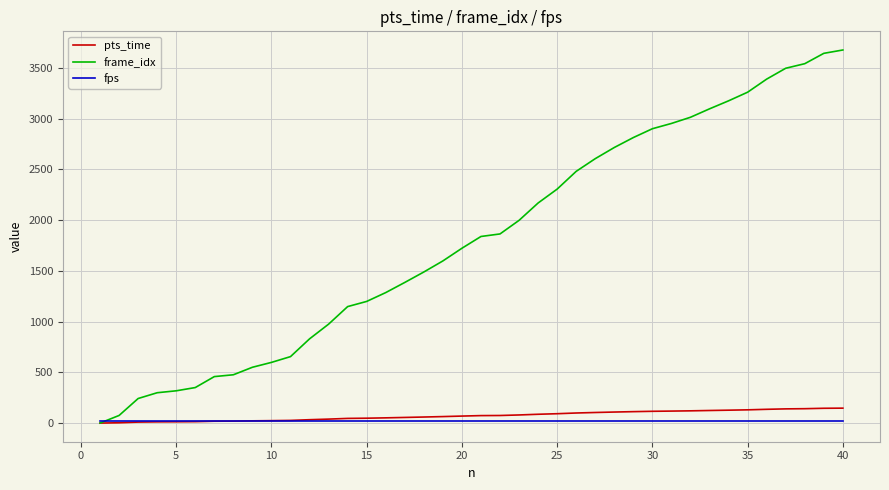

Which series has the largest total across all categories?

frame_idx